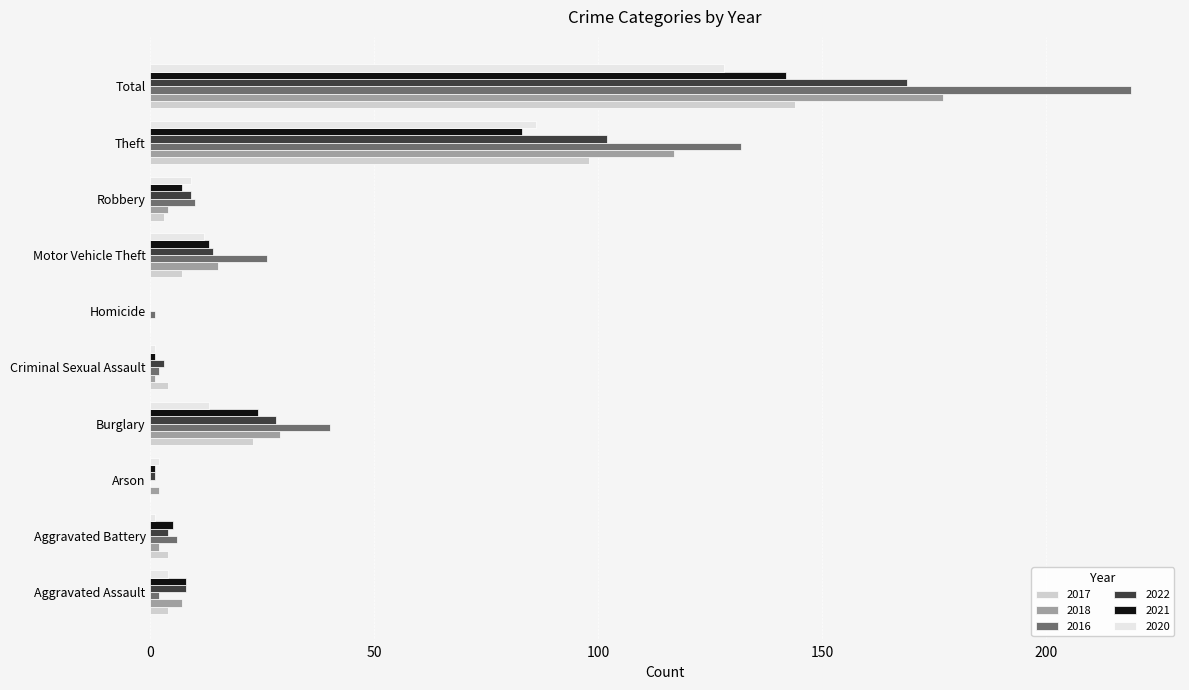

Is the value of 2016 at Arson greater than the value of 2017 at Motor Vehicle Theft?

No